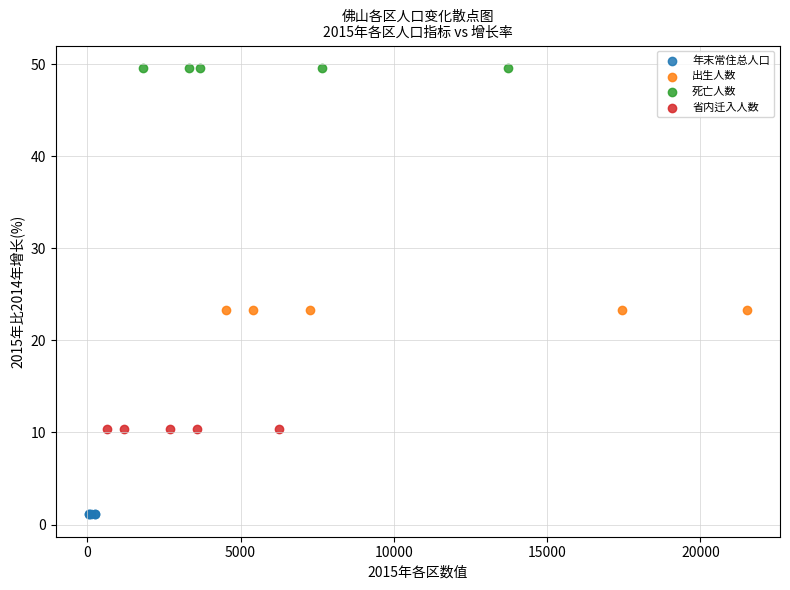

Which series contains the lowest Y value?

年末常住总人口